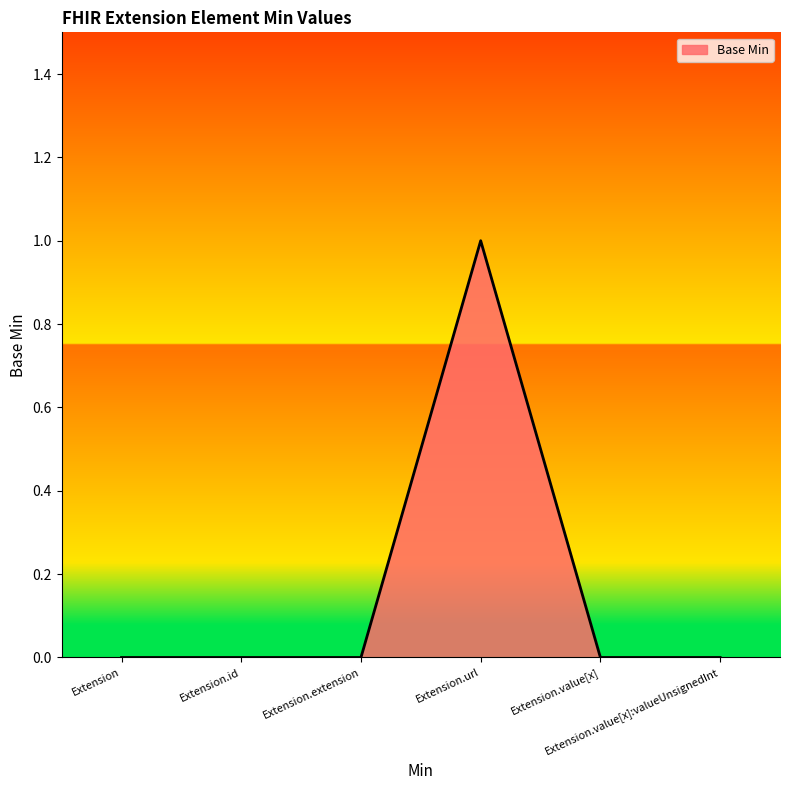

True or false: there are more than 2 points higher than both neighbors.

False